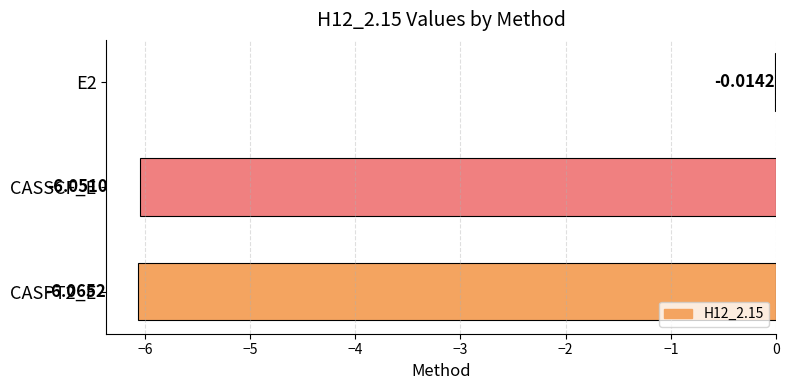

Between CASPT2_E and E2, which is larger?

E2